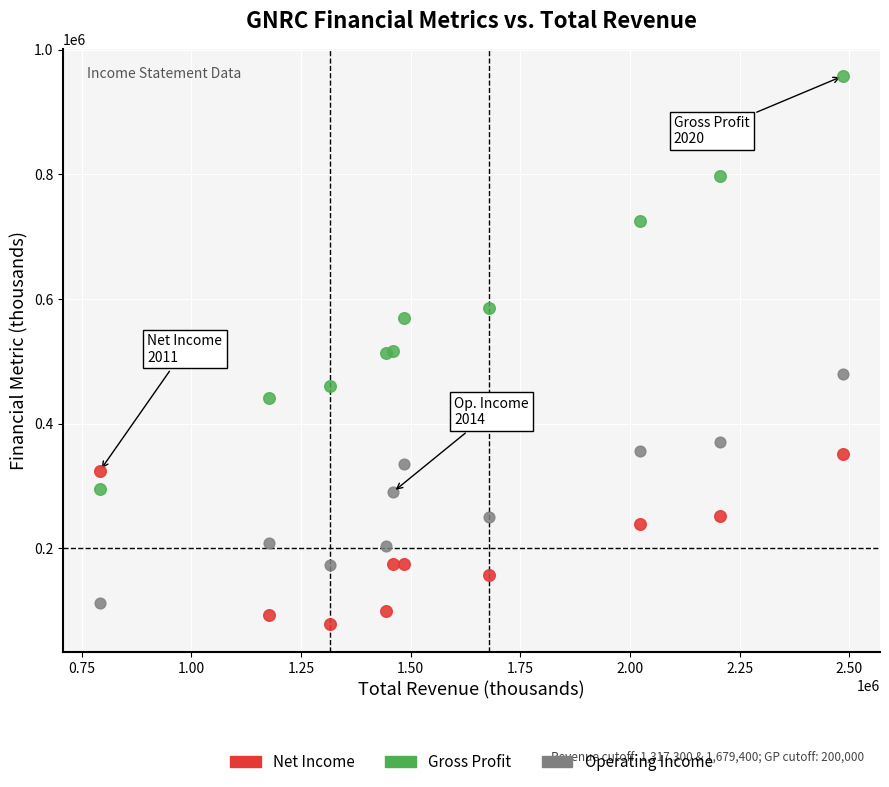

In the Gross Profit series, what Y value is closest to 626200?

584800